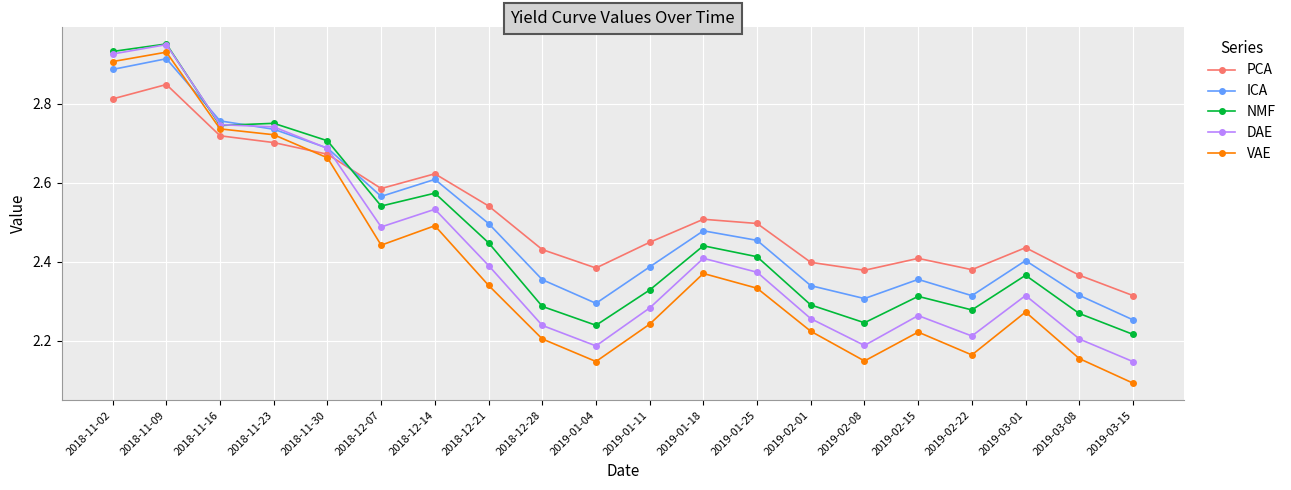

Rank the series by their average value, from lowest to highest.

VAE, DAE, NMF, ICA, PCA